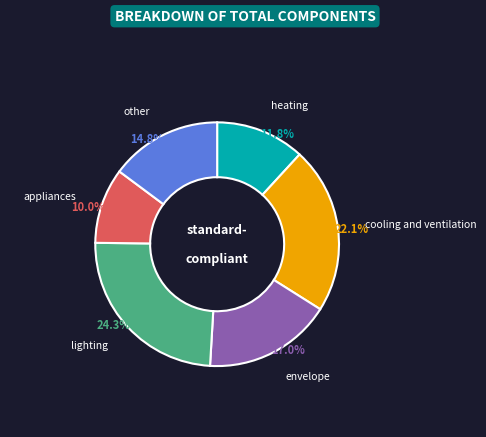

How many slices are in this pie chart?

6